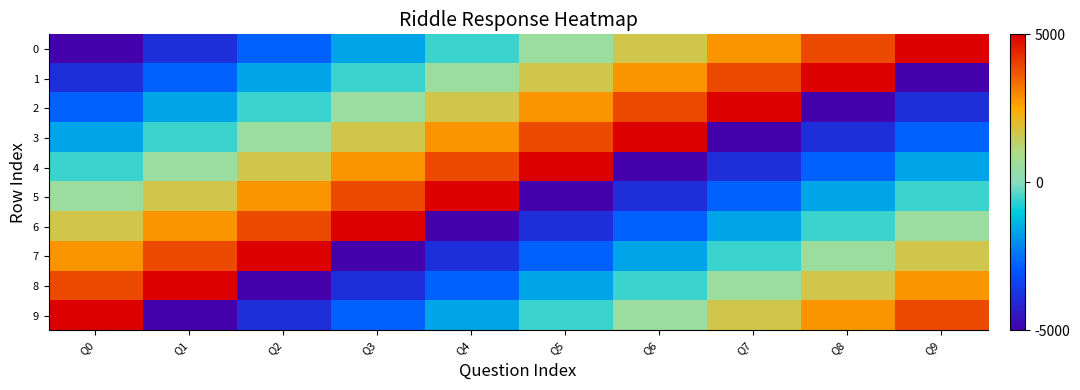

Reading left to right, transcribe all the data shown in this chart.

0: Q0=-5000.0	Q1=-3888.9	Q2=-2777.8	Q3=-1666.7	Q4=-555.6	Q5=555.6	Q6=1666.7	Q7=2777.8	Q8=3888.9	Q9=5000.0
1: Q0=-3888.9	Q1=-2777.8	Q2=-1666.7	Q3=-555.6	Q4=555.6	Q5=1666.7	Q6=2777.8	Q7=3888.9	Q8=5000.0	Q9=-5000.0
2: Q0=-2777.8	Q1=-1666.7	Q2=-555.6	Q3=555.6	Q4=1666.7	Q5=2777.8	Q6=3888.9	Q7=5000.0	Q8=-5000.0	Q9=-3888.9
3: Q0=-1666.7	Q1=-555.6	Q2=555.6	Q3=1666.7	Q4=2777.8	Q5=3888.9	Q6=5000.0	Q7=-5000.0	Q8=-3888.9	Q9=-2777.8
4: Q0=-555.6	Q1=555.6	Q2=1666.7	Q3=2777.8	Q4=3888.9	Q5=5000.0	Q6=-5000.0	Q7=-3888.9	Q8=-2777.8	Q9=-1666.7
5: Q0=555.6	Q1=1666.7	Q2=2777.8	Q3=3888.9	Q4=5000.0	Q5=-5000.0	Q6=-3888.9	Q7=-2777.8	Q8=-1666.7	Q9=-555.6
6: Q0=1666.7	Q1=2777.8	Q2=3888.9	Q3=5000.0	Q4=-5000.0	Q5=-3888.9	Q6=-2777.8	Q7=-1666.7	Q8=-555.6	Q9=555.6
7: Q0=2777.8	Q1=3888.9	Q2=5000.0	Q3=-5000.0	Q4=-3888.9	Q5=-2777.8	Q6=-1666.7	Q7=-555.6	Q8=555.6	Q9=1666.7
8: Q0=3888.9	Q1=5000.0	Q2=-5000.0	Q3=-3888.9	Q4=-2777.8	Q5=-1666.7	Q6=-555.6	Q7=555.6	Q8=1666.7	Q9=2777.8
9: Q0=5000.0	Q1=-5000.0	Q2=-3888.9	Q3=-2777.8	Q4=-1666.7	Q5=-555.6	Q6=555.6	Q7=1666.7	Q8=2777.8	Q9=3888.9